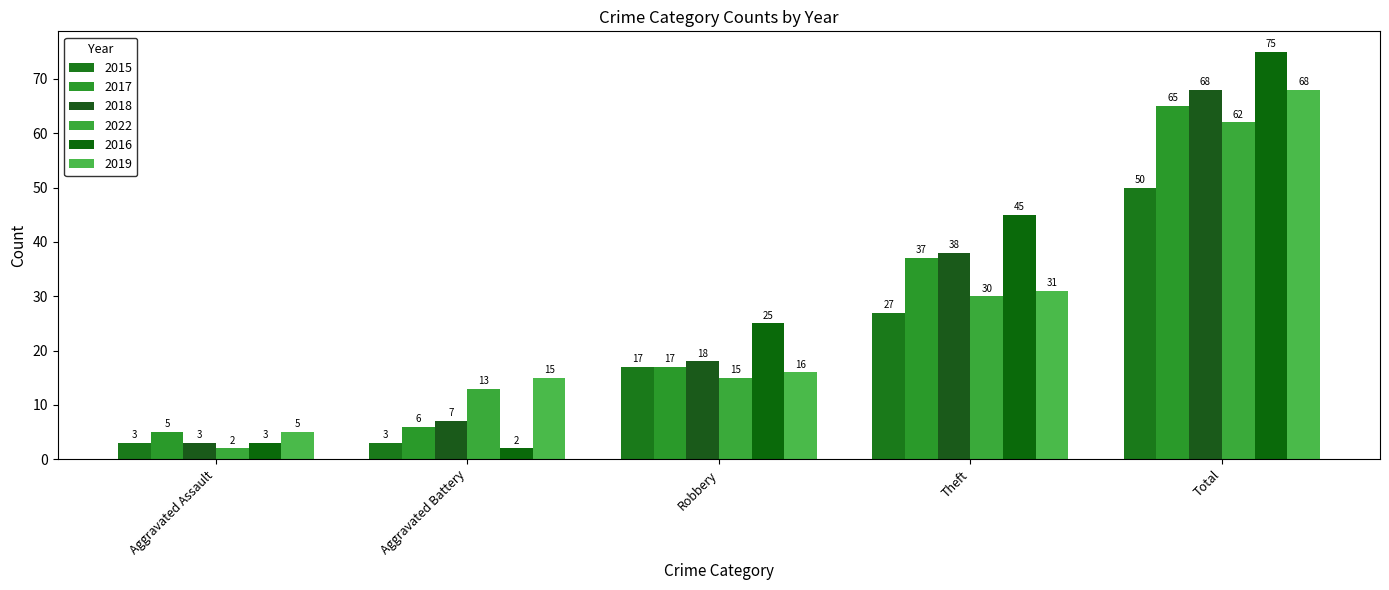

At which category does the chart reach its minimum across all series?

Aggravated Assault